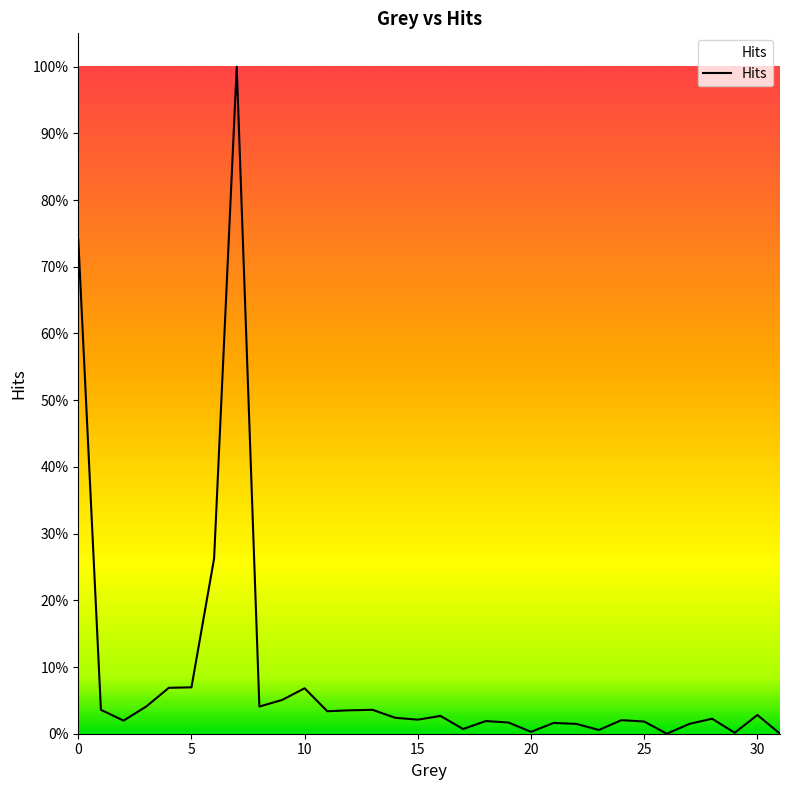

Does the chart have visible grid lines?

No